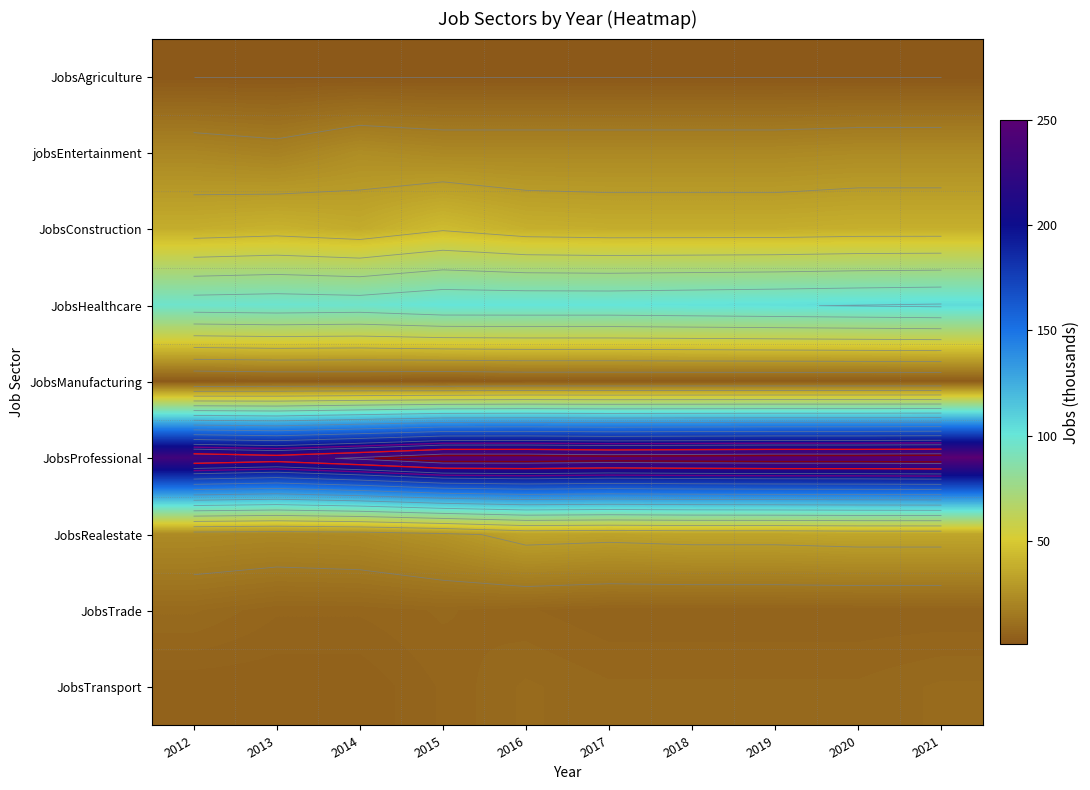

Between 2019 and 2020, which is larger?

2019